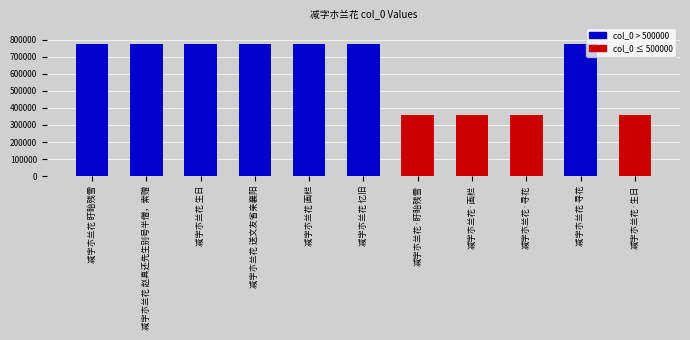

What is the value of the 2nd bar from the left?

778963